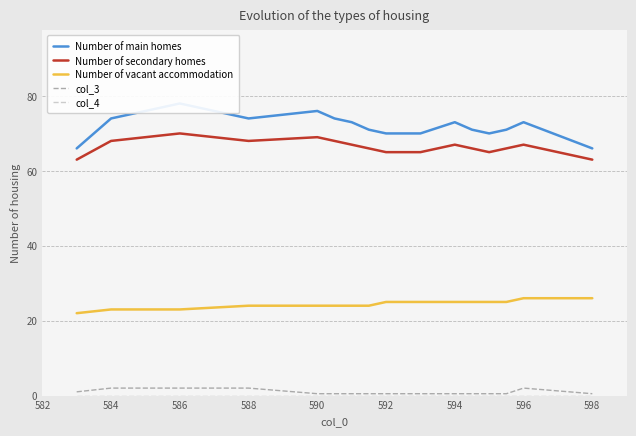

How many data points does each series have?

16